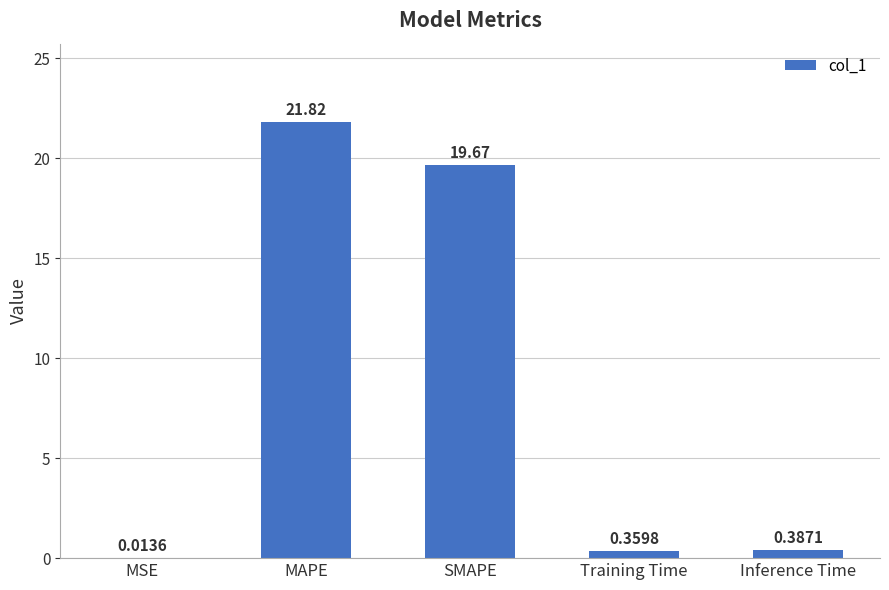

What is the sum of the values at SMAPE and Training Time?

20.0